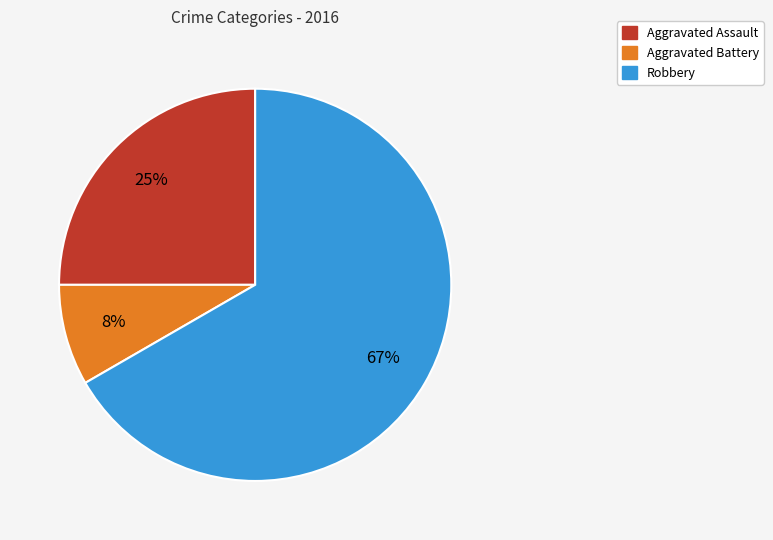

How many slices are in this pie chart?

3